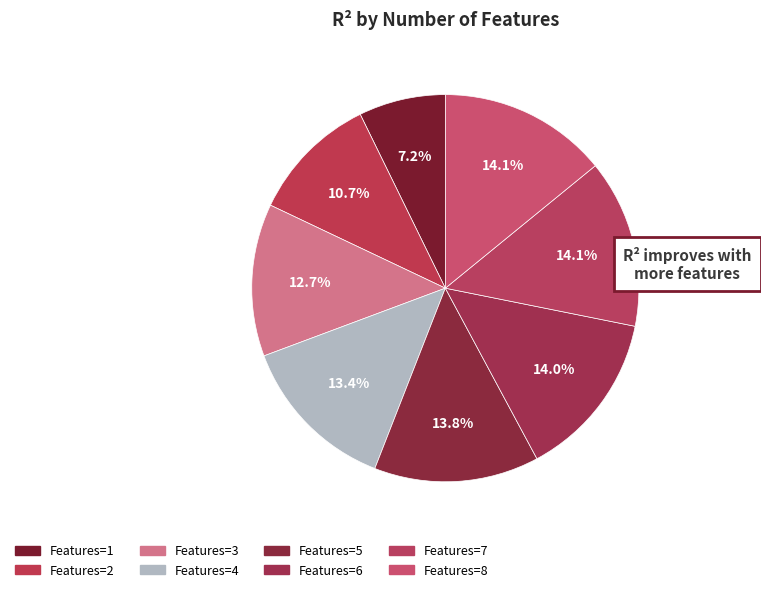

How many slices are in this pie chart?

8